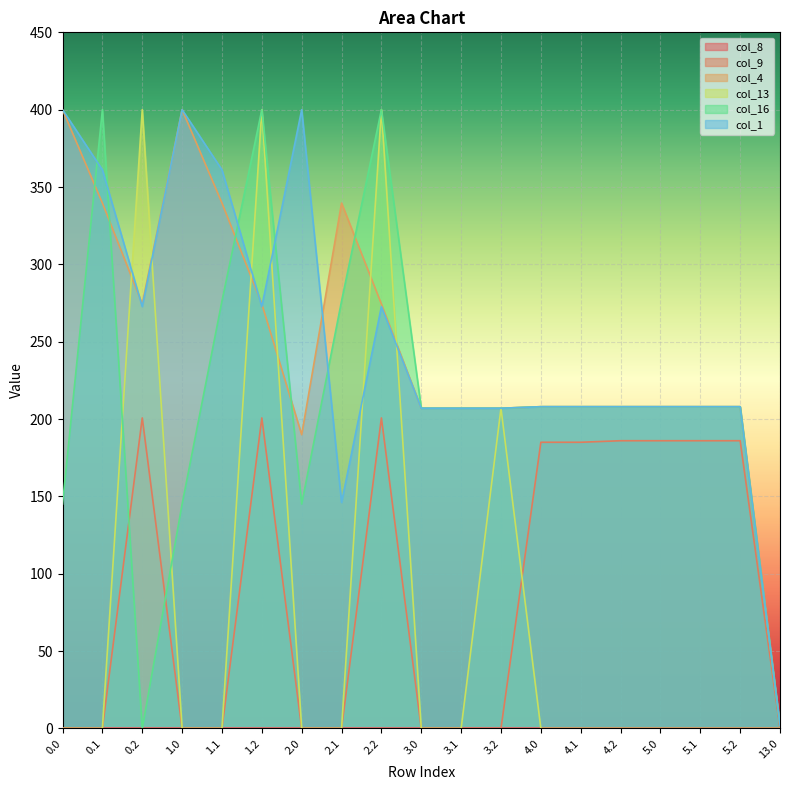

Where do col_16 and col_1 first cross each other?

0.0 and 0.1